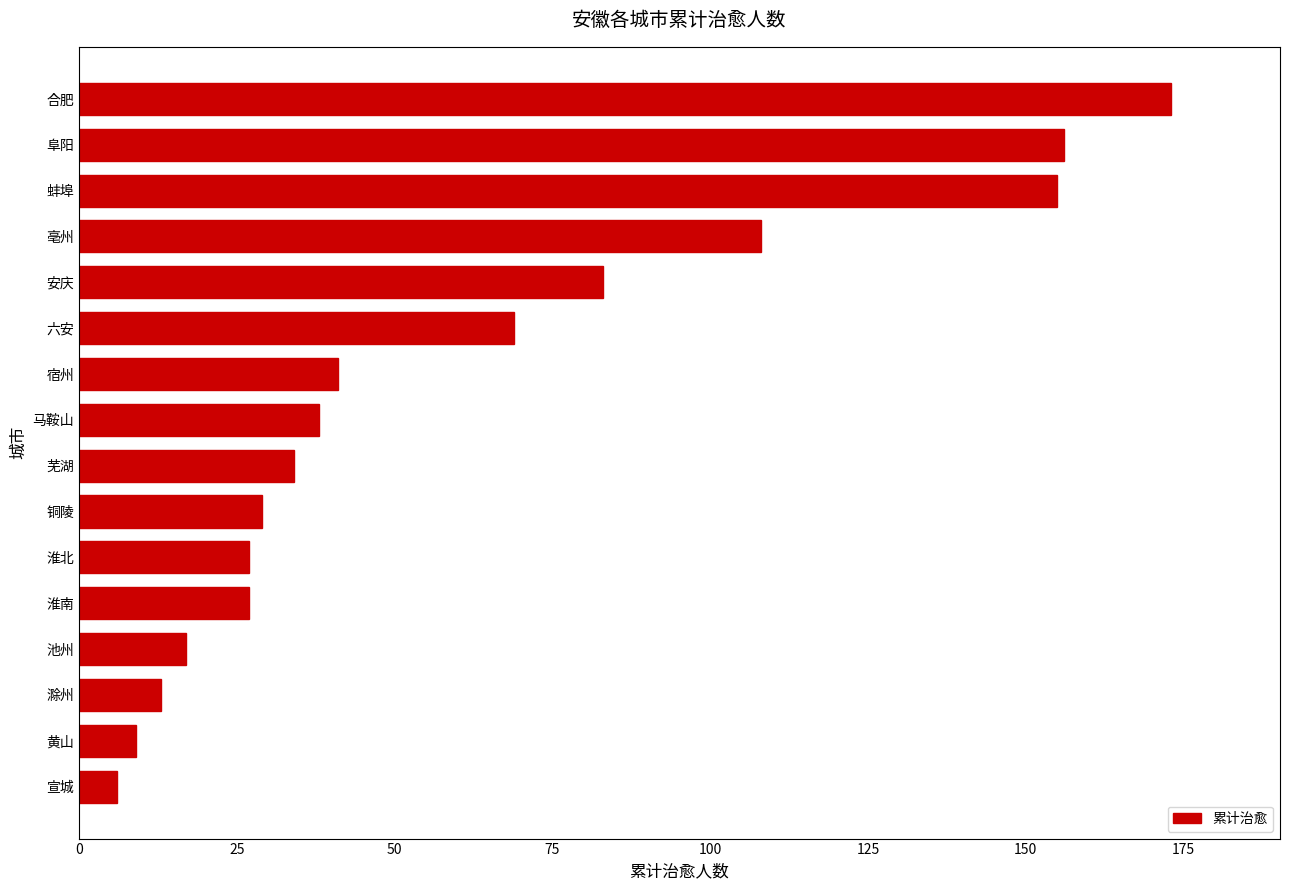

Reading top to bottom, what are all the values shown in this chart?

173	156	155	108	83	69	41	38	34	29	27	27	17	13	9	6